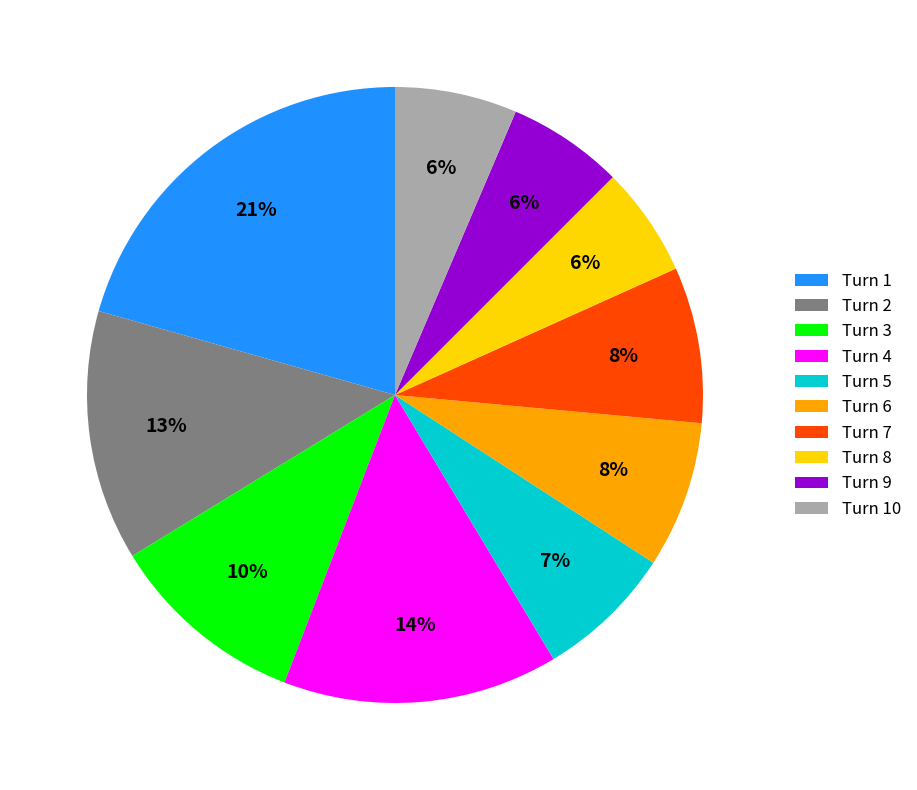

Do Turn 1 and Turn 2 together represent more than half of the pie?

No